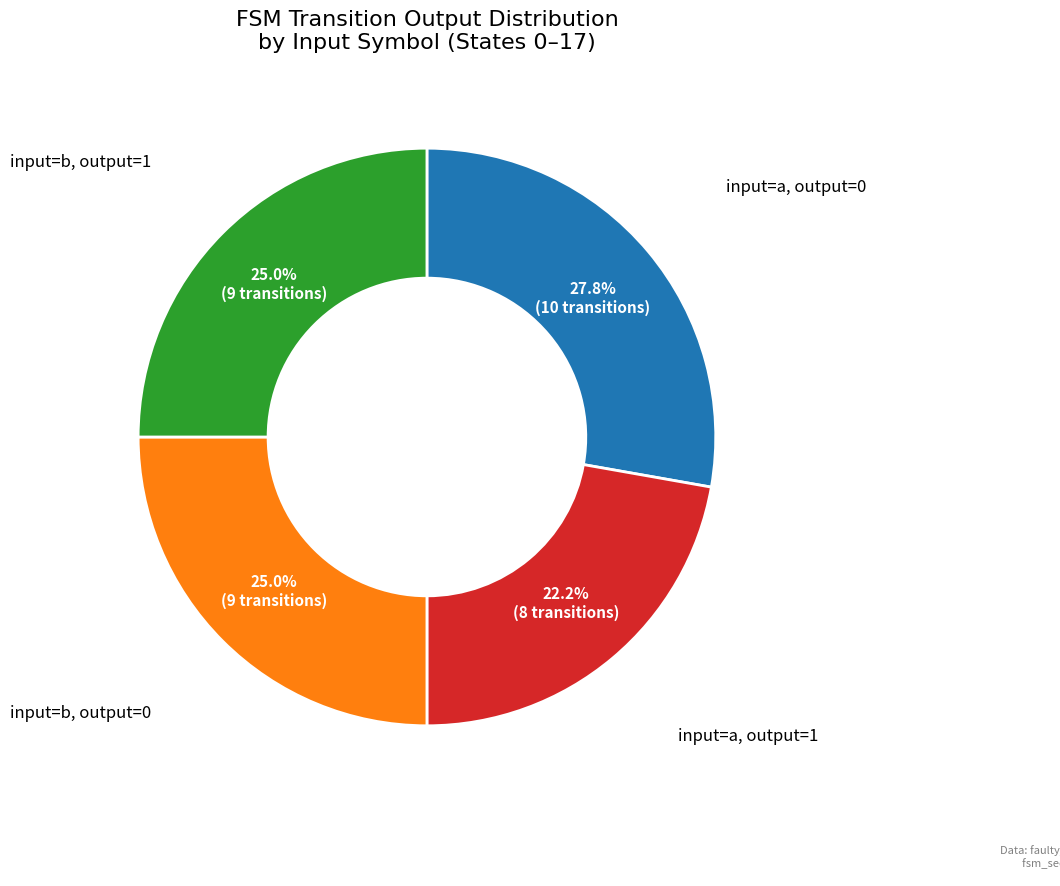

Does any single category account for the majority?

No